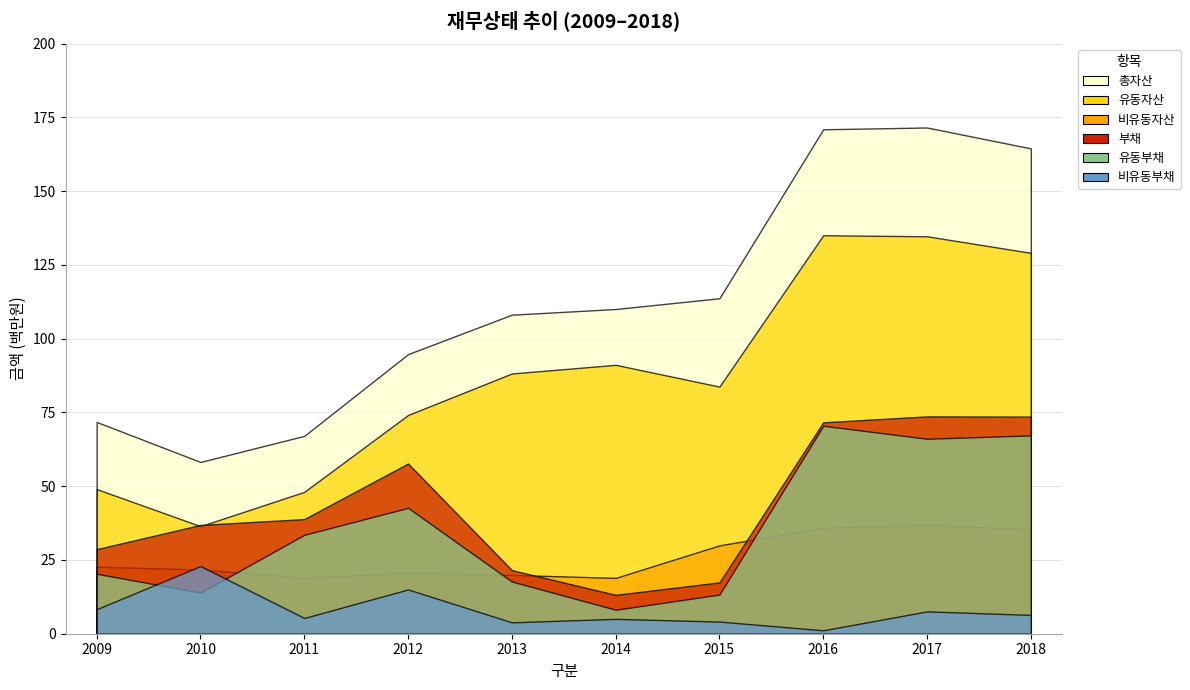

What is the difference between the maximum and second lowest values in the 총자산 series?

104492666